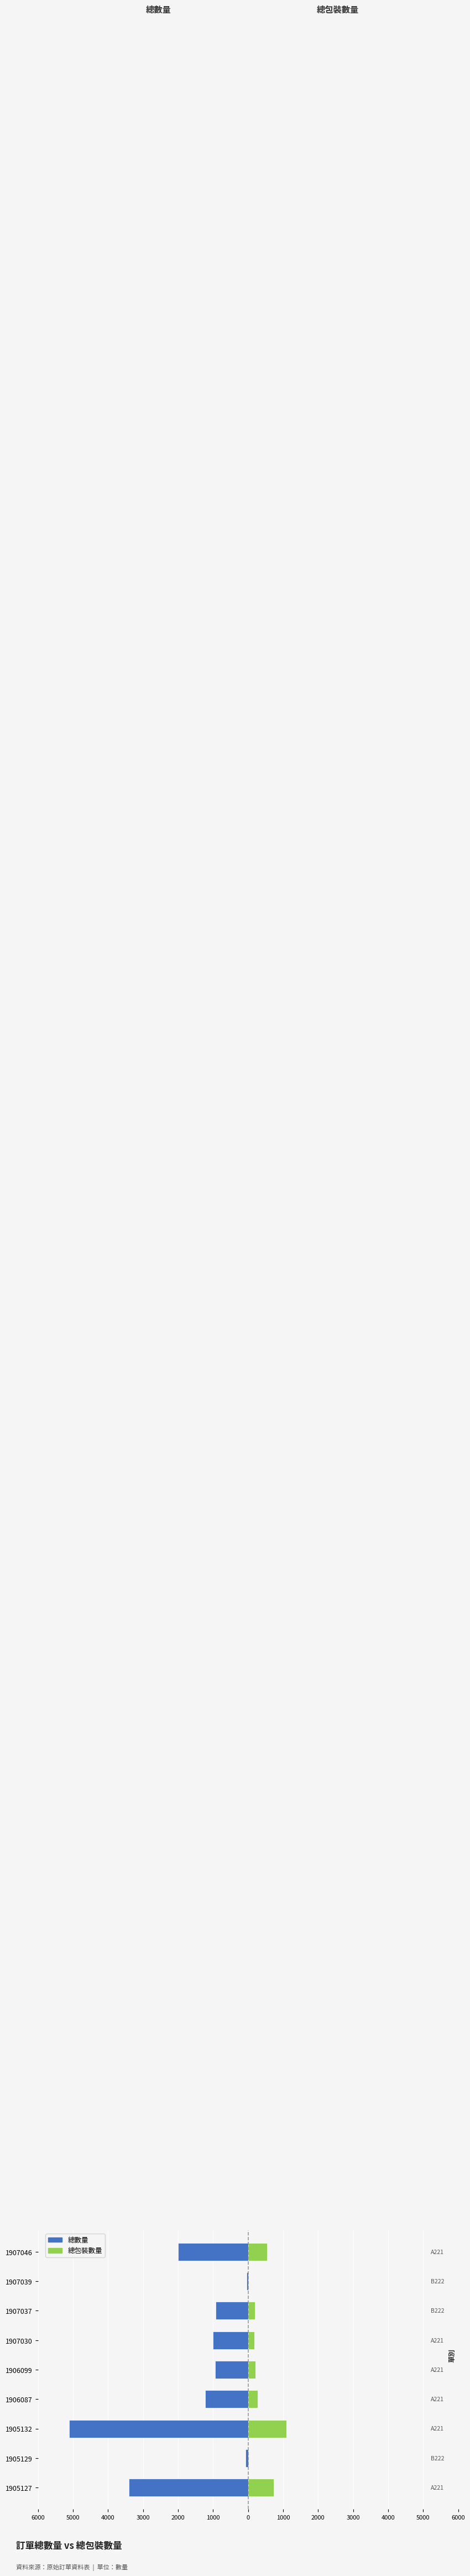

The 總數量 series shows -1000 at 1907030. True or false?

True